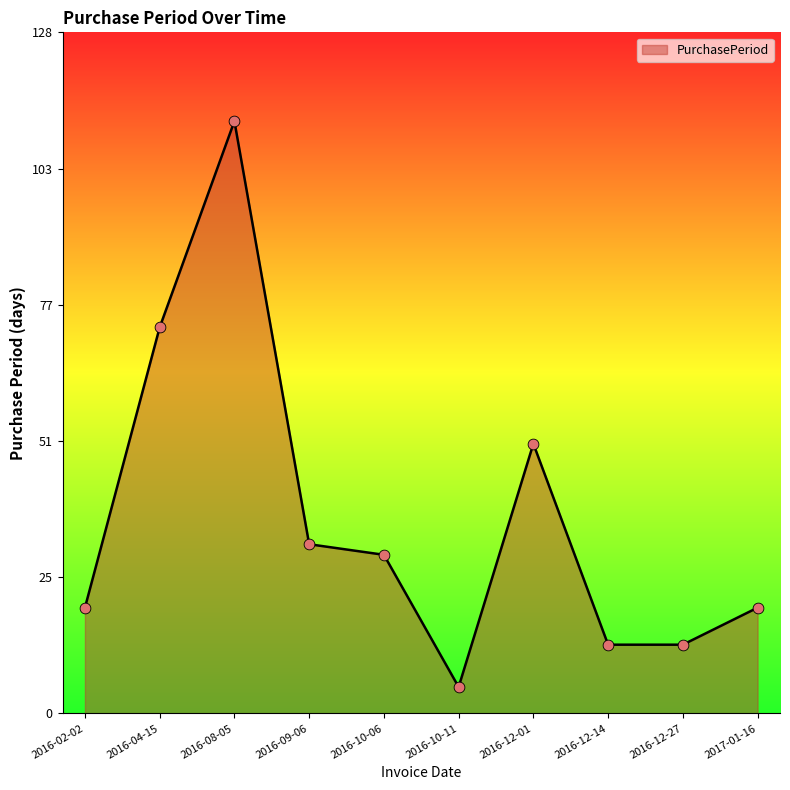

Which has a higher value, 2016-10-11 or 2016-02-02?

2016-02-02